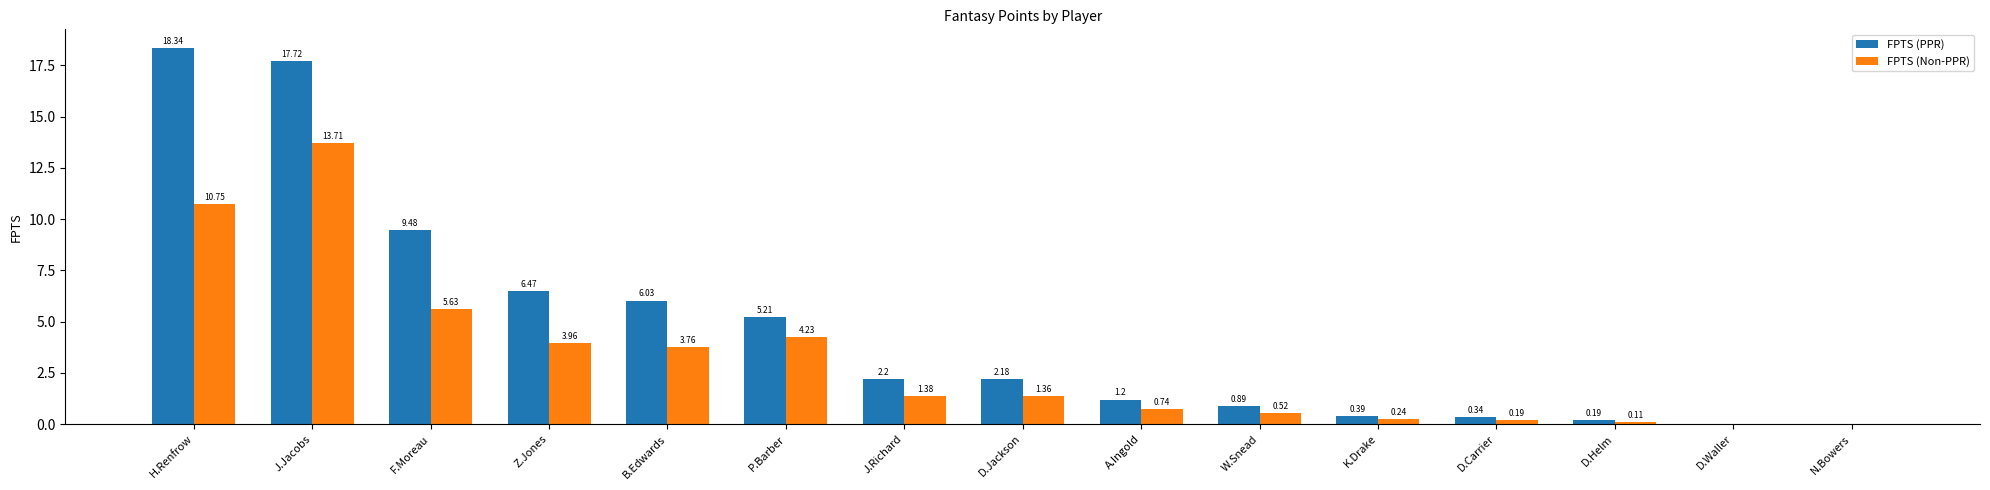

What is the sum of the FPTS (Non-PPR) values at D.Jackson and J.Jacobs?

15.1